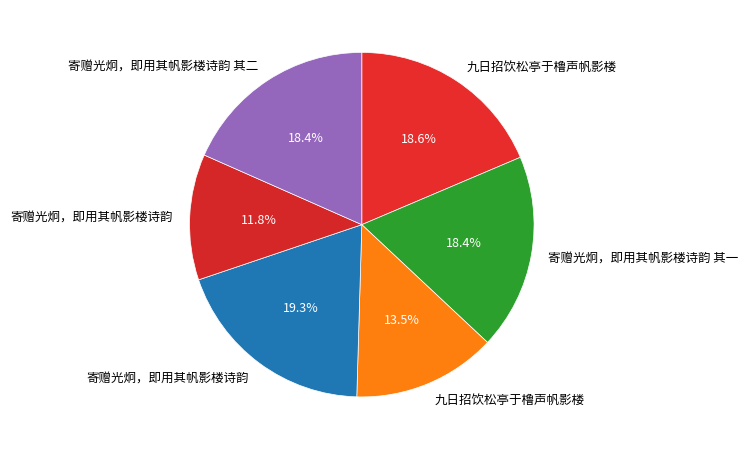

Is there a majority slice in this chart?

No